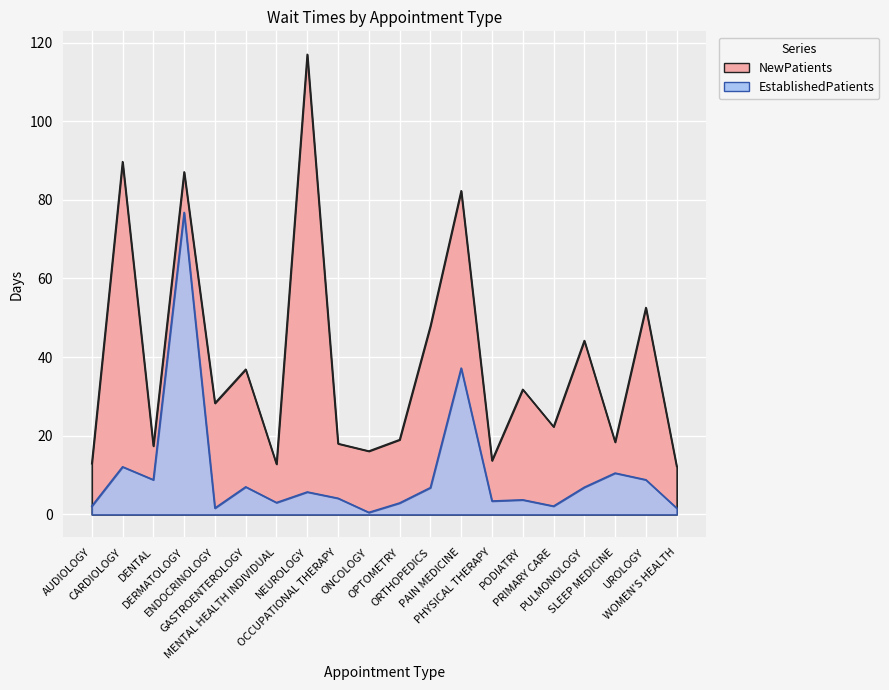

What is the label of the 15th point from the right?

GASTROENTEROLOGY